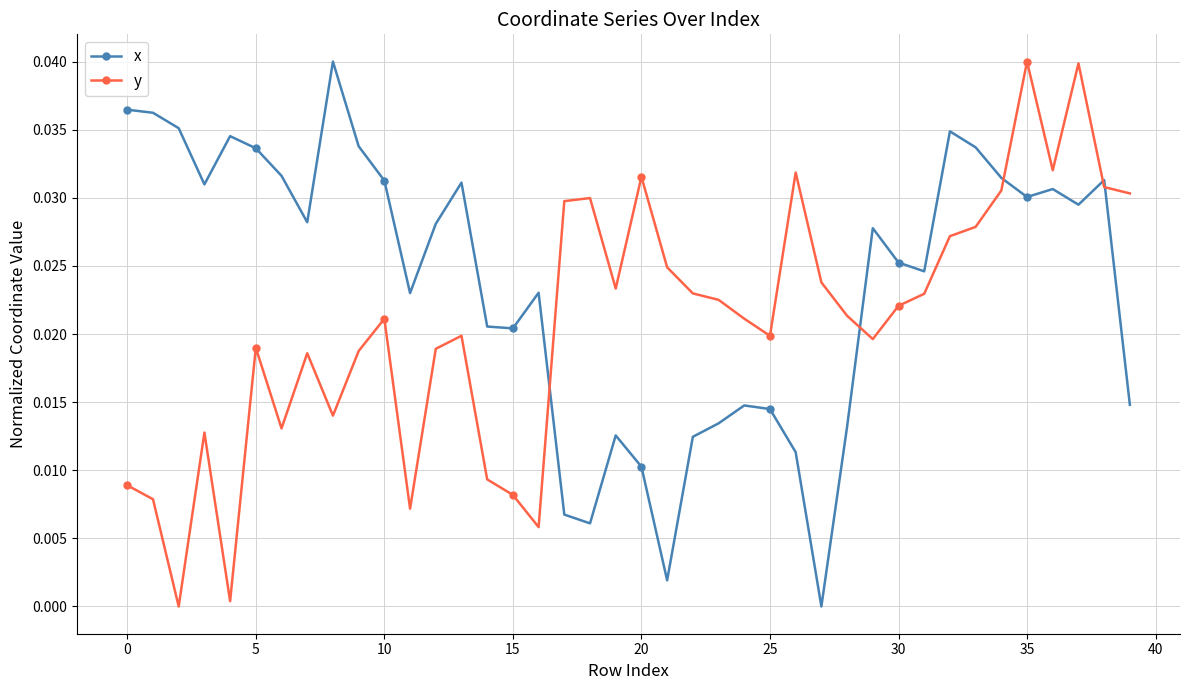

How many interior local valleys does the y series have?

10